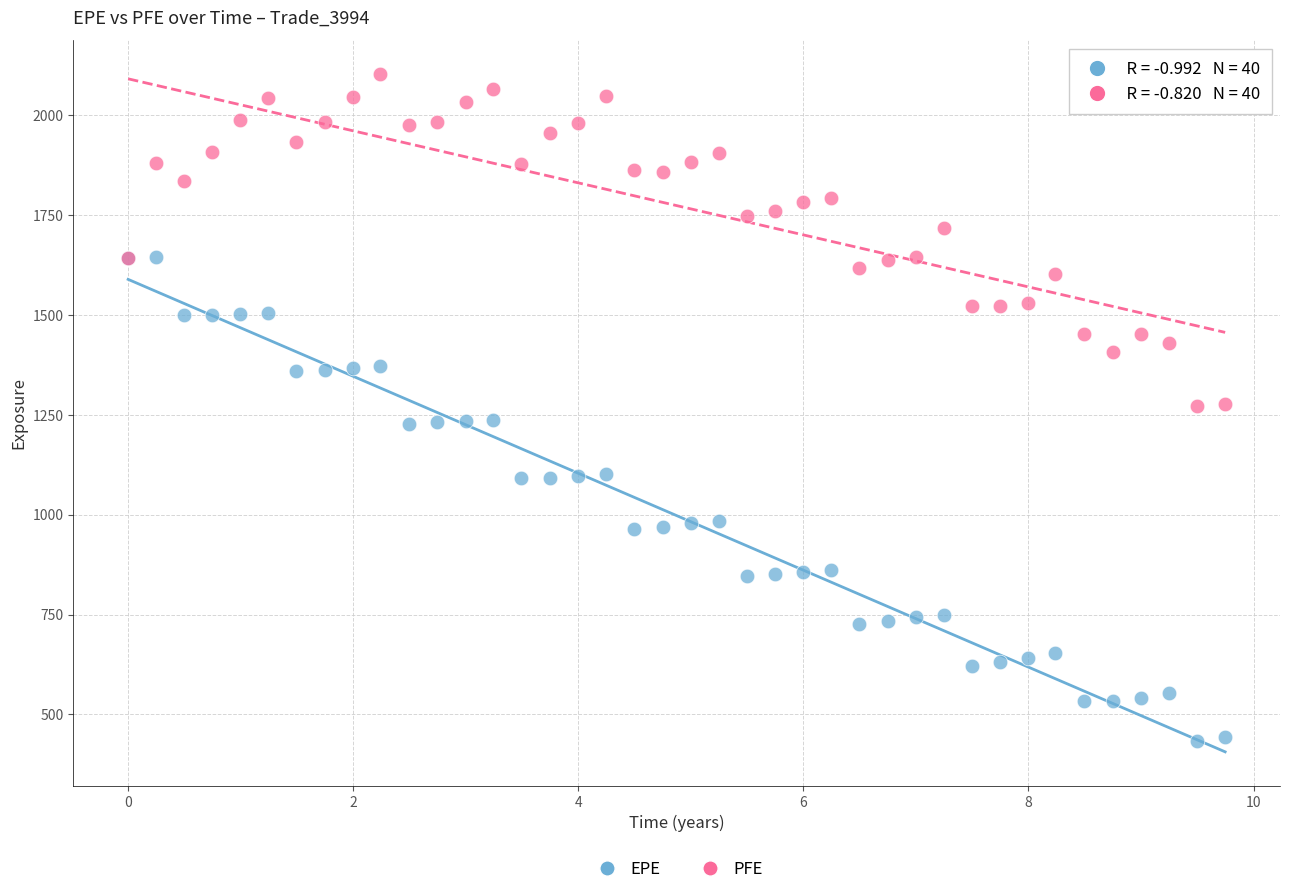

Which series has the largest Y range (max minus min)?

EPE